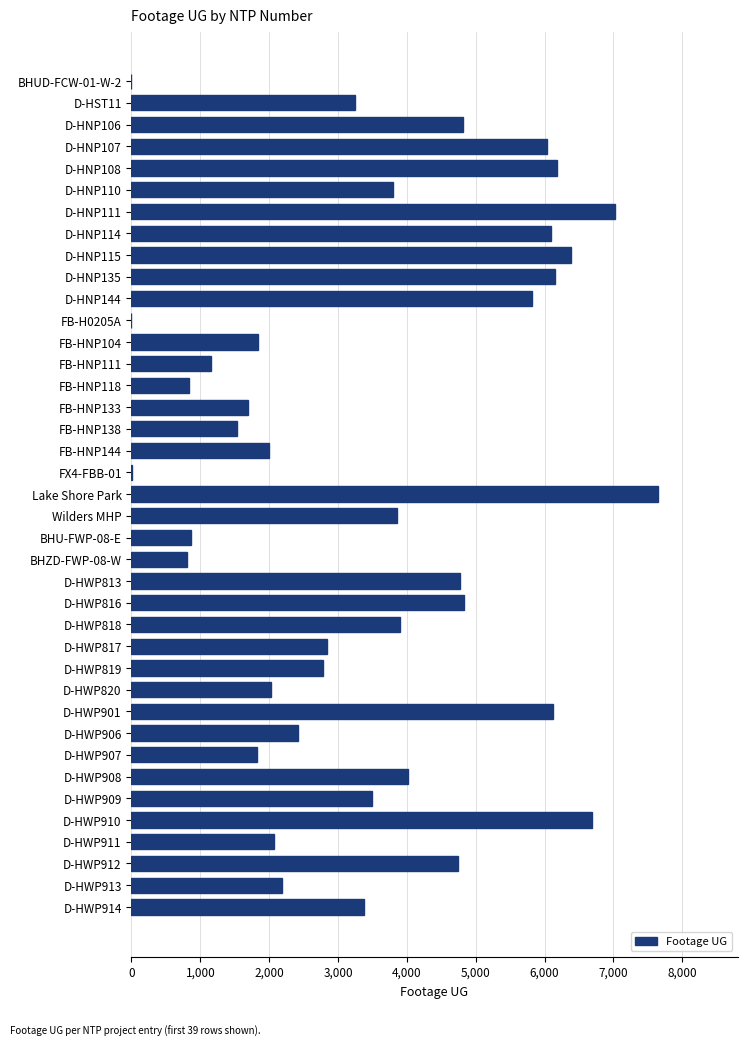

Is it true that the value at BHU-FWP-08-E is 865?

True